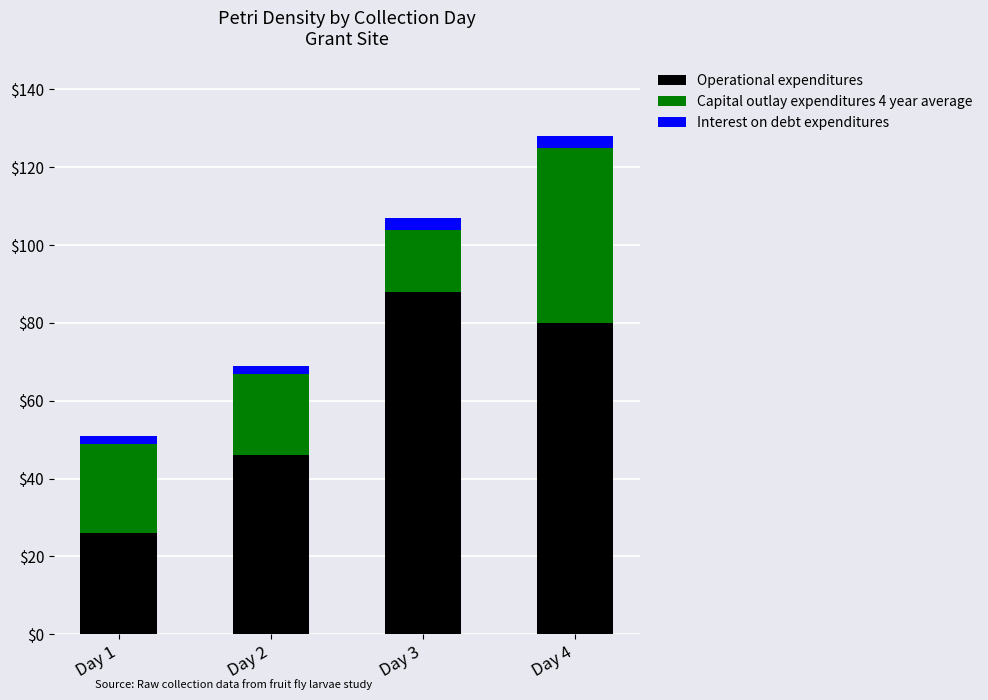

What is the total value across all series at Day 2?

69